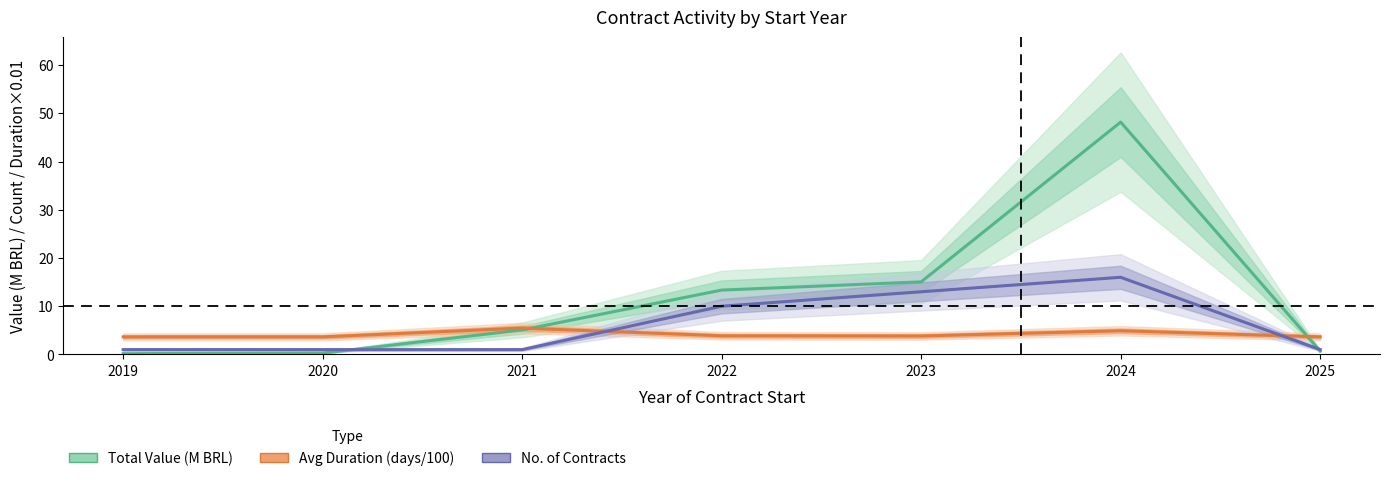

What is the maximum value shown in the chart?

48.2